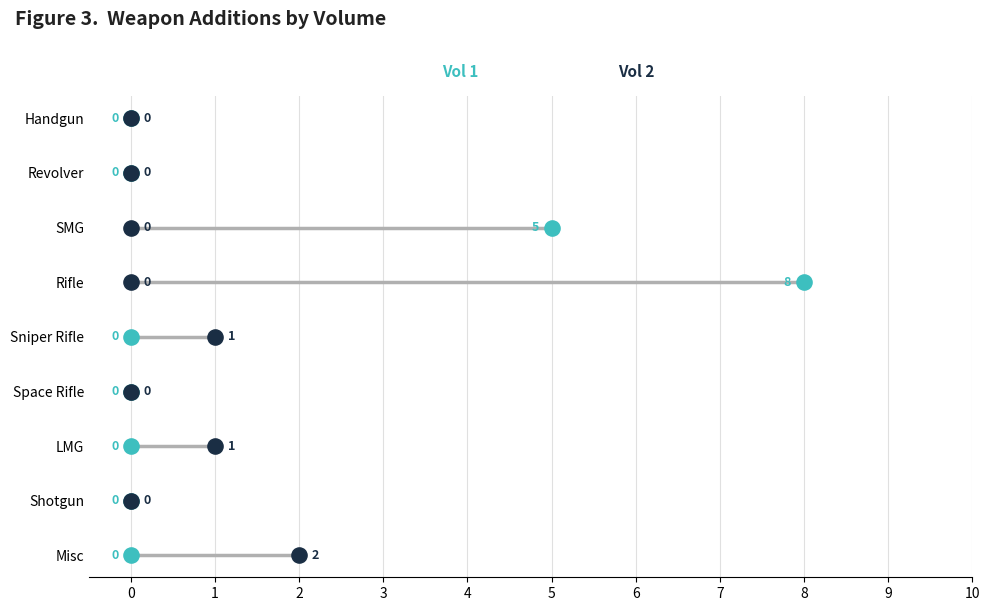

Which series has the largest Y range (max minus min)?

Vol 1